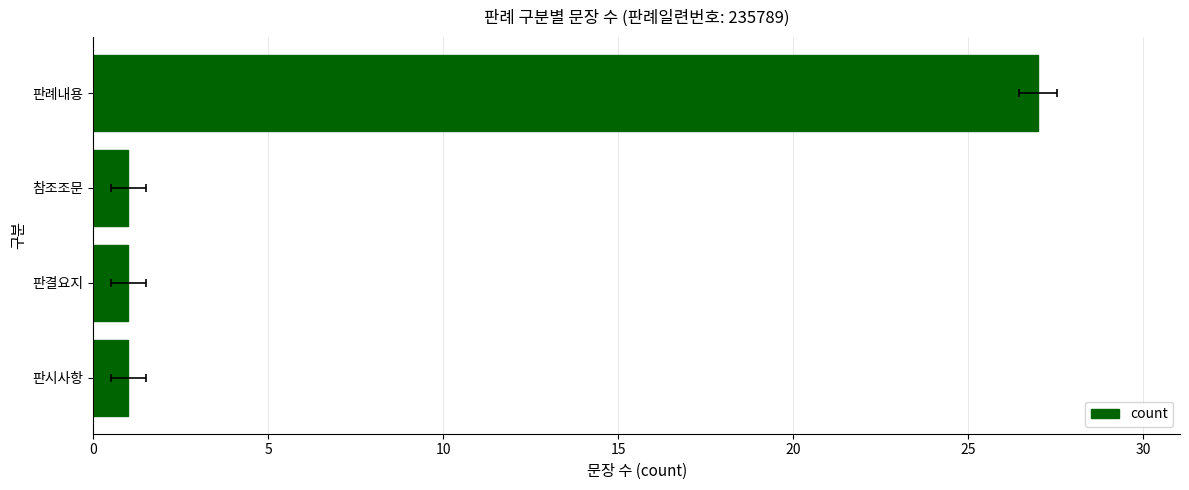

How many bars are there in total?

4